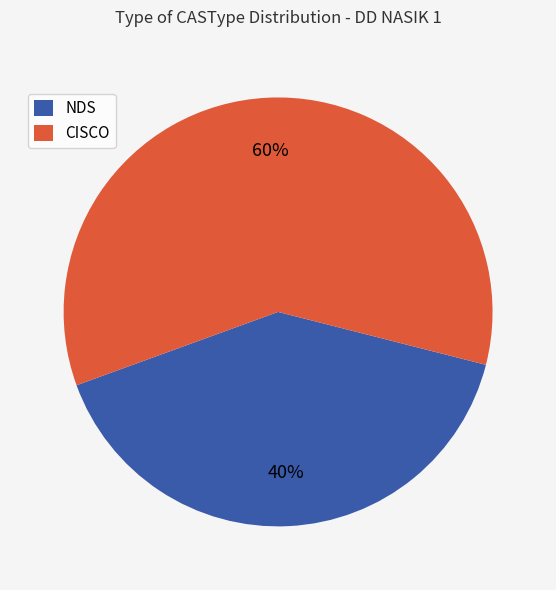

Which slice is the largest?

CISCO